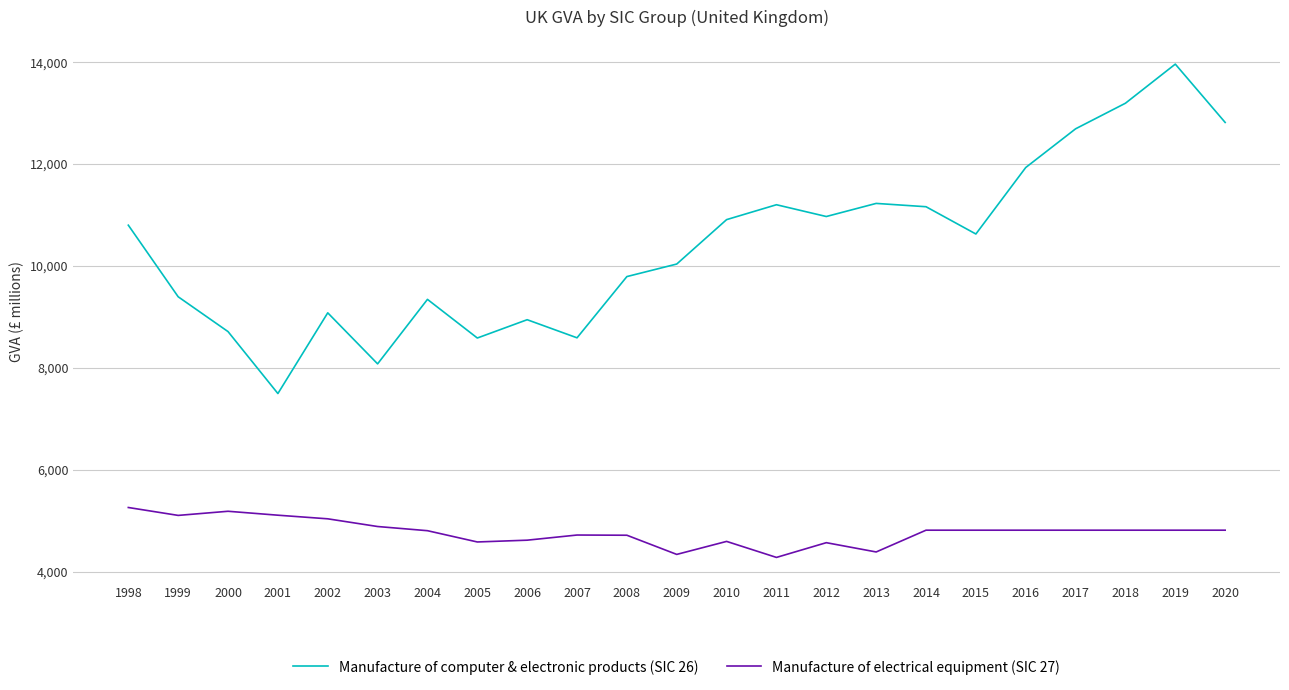

What is the difference between the maximum and minimum values in the Manufacture of computer & electronic products (SIC 26) series?

6461